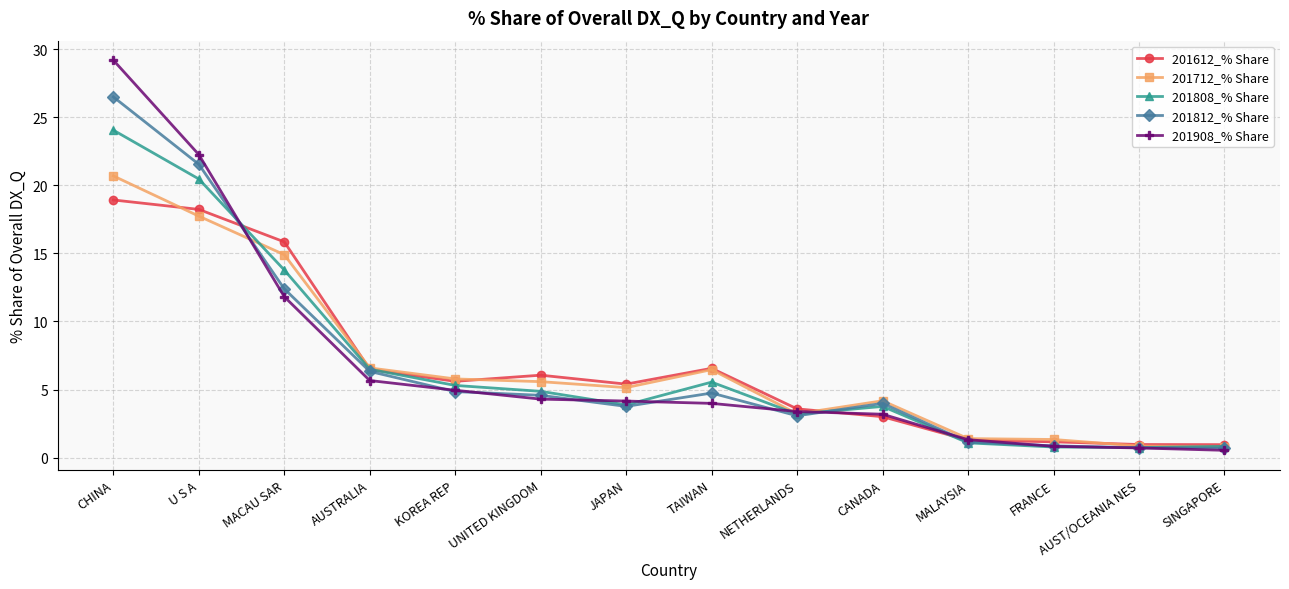

Where is the first local minimum for 201808_% Share?

JAPAN